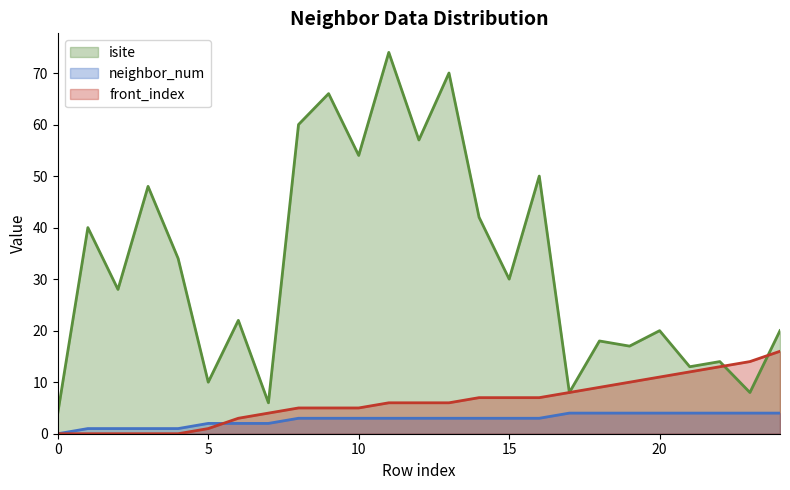

The value of isite at 13 is 70. True or false?

True